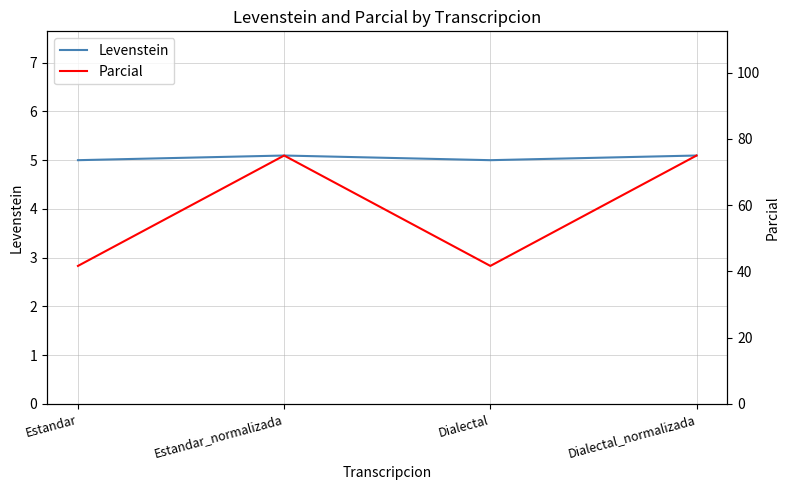

True or false: Levenstein has more than 2 points higher than both neighbors.

False